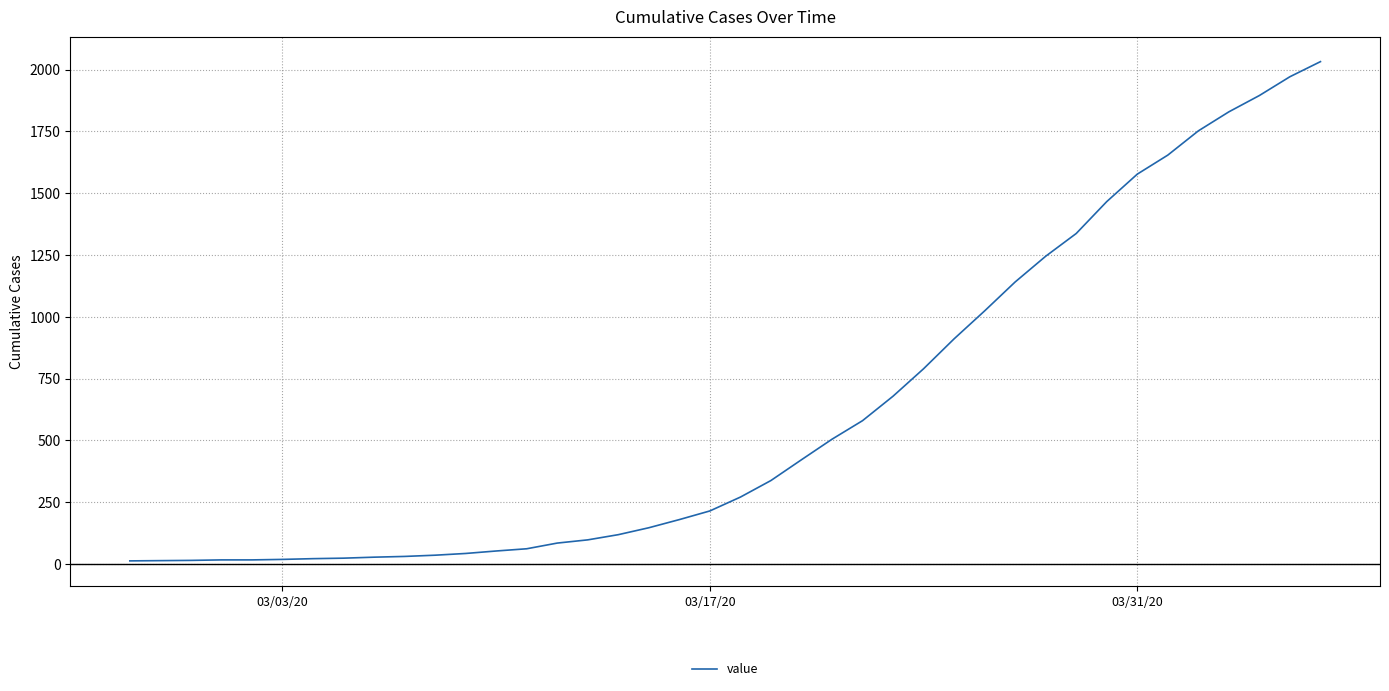

What is the maximum value shown in the chart?

2032